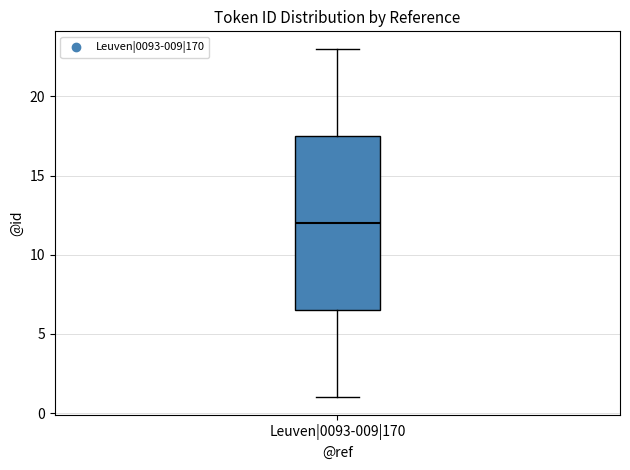

Where does the upper whisker of the box for Leuven|0093-009|170 end on the y-axis? The values are not printed on the chart, so give them approximately, as read against the axis.

23.0